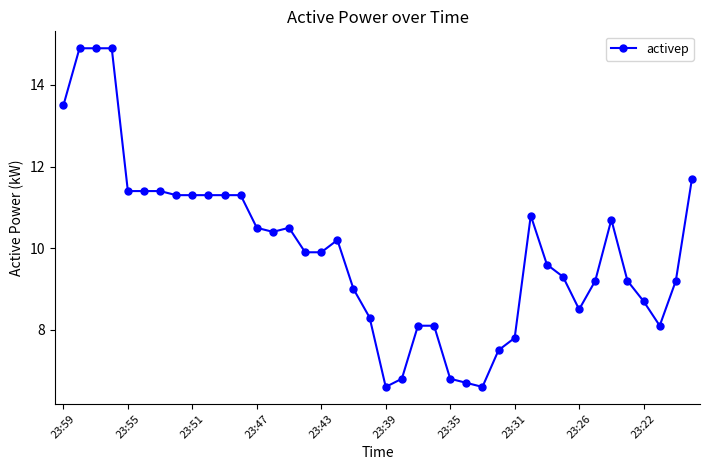

Does the chart have visible grid lines?

No